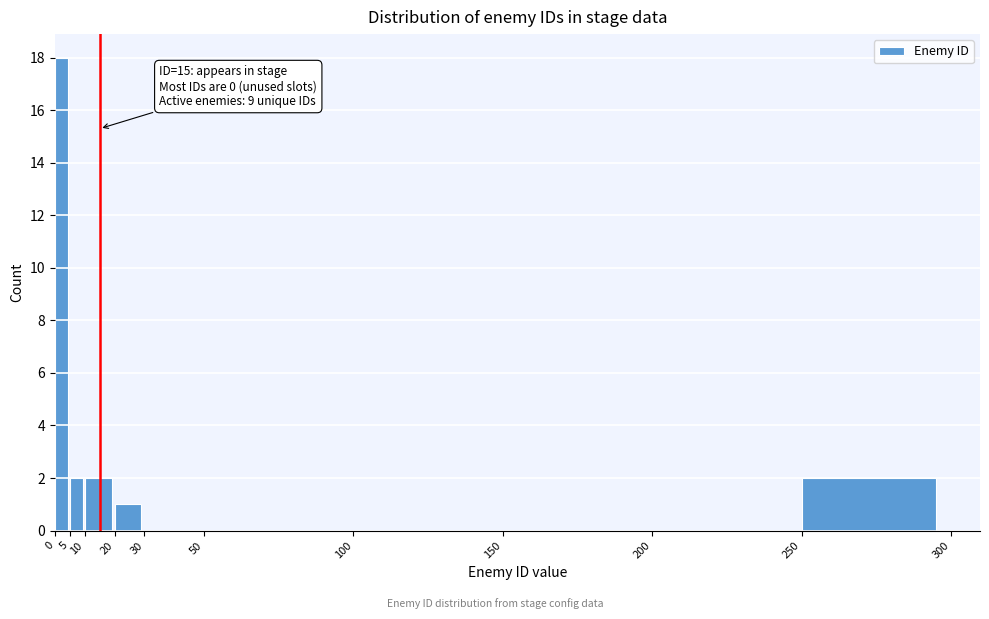

Which range on the x-axis has the tallest bar?

0 to 5